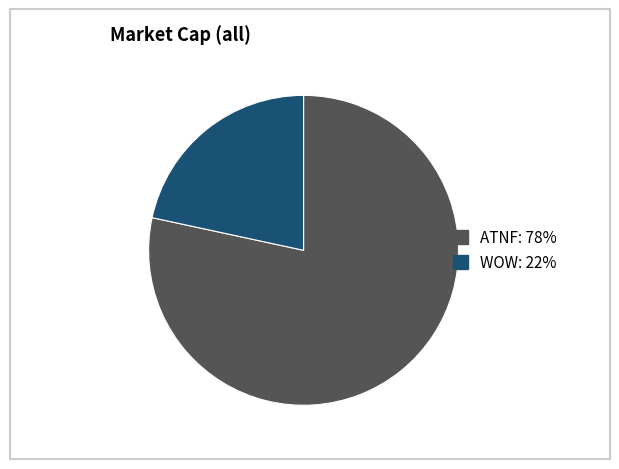

True or false: WOW accounts for 22% of the total.

True